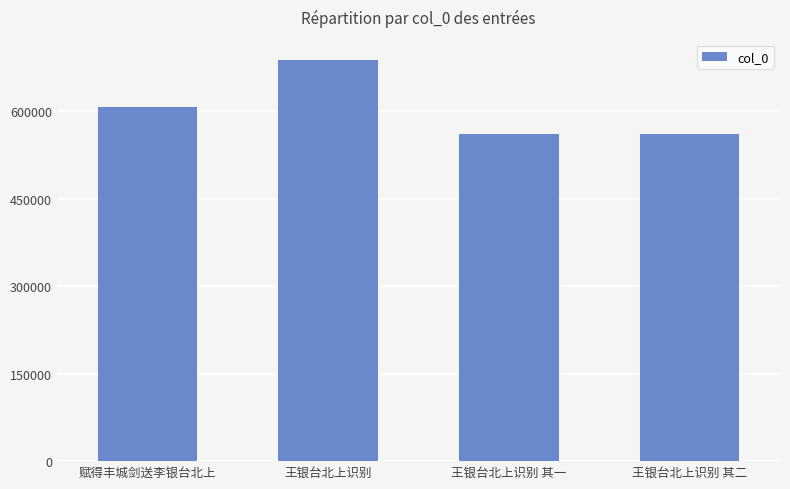

Read the value at 王银台北上识别 其二, to the nearest 50.

561400